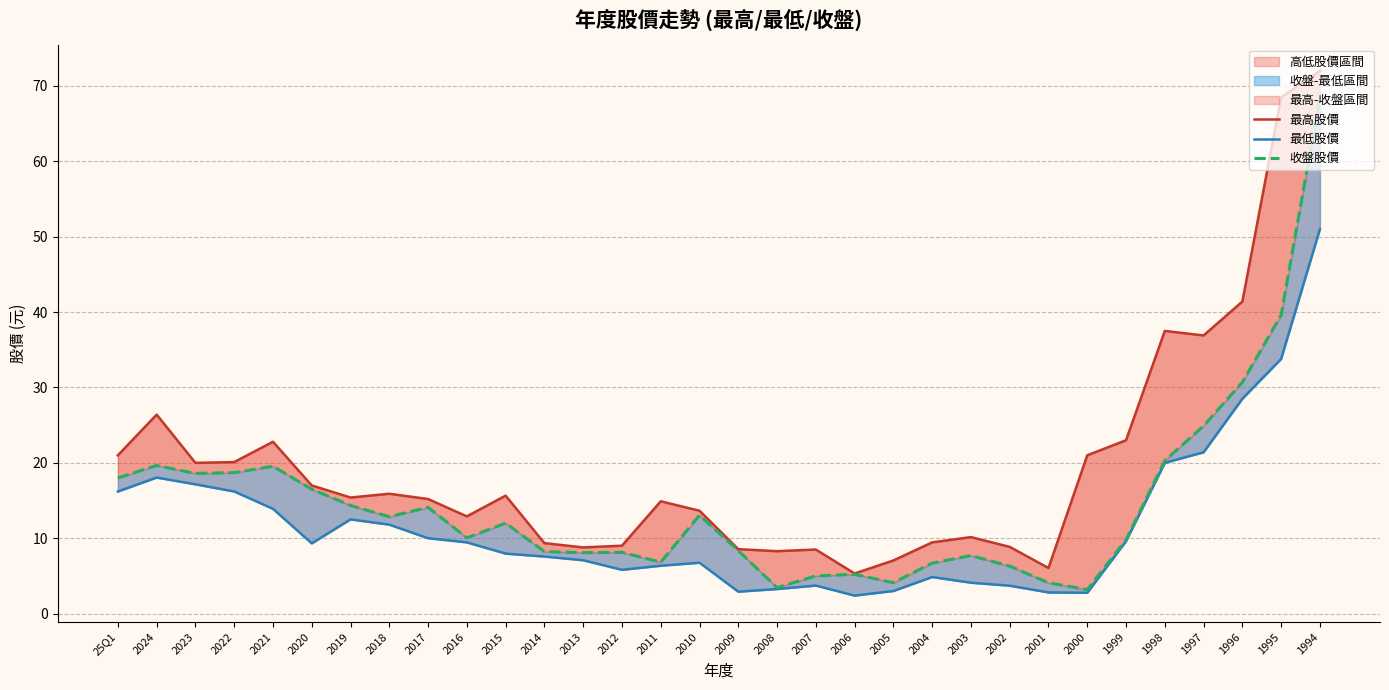

At which label does 收盤股價 reach its peak?

1994